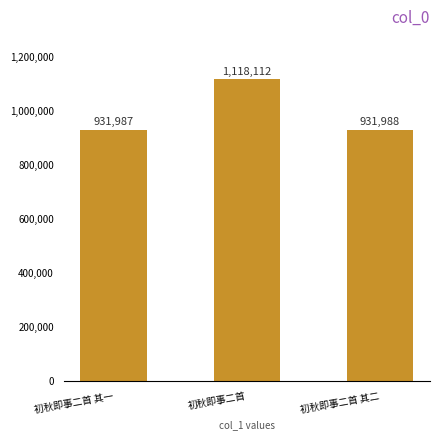

How many categories are shown in the chart?

3